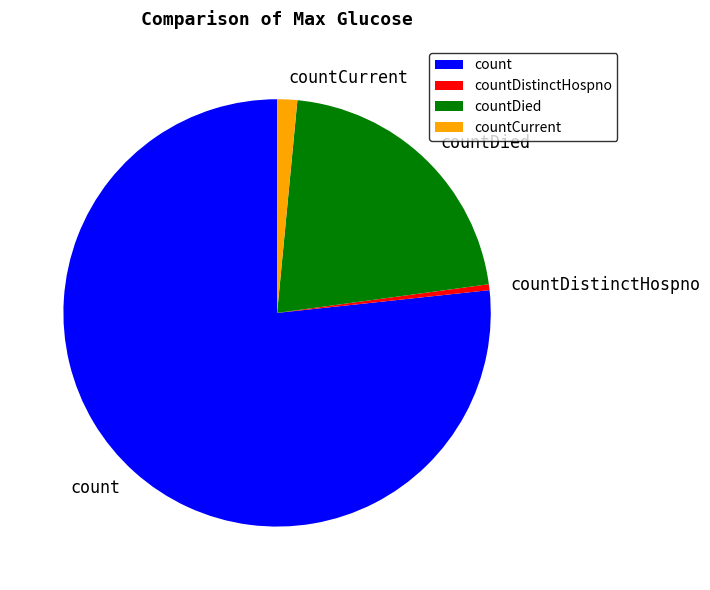

Which slice is the smallest?

countDistinctHospno